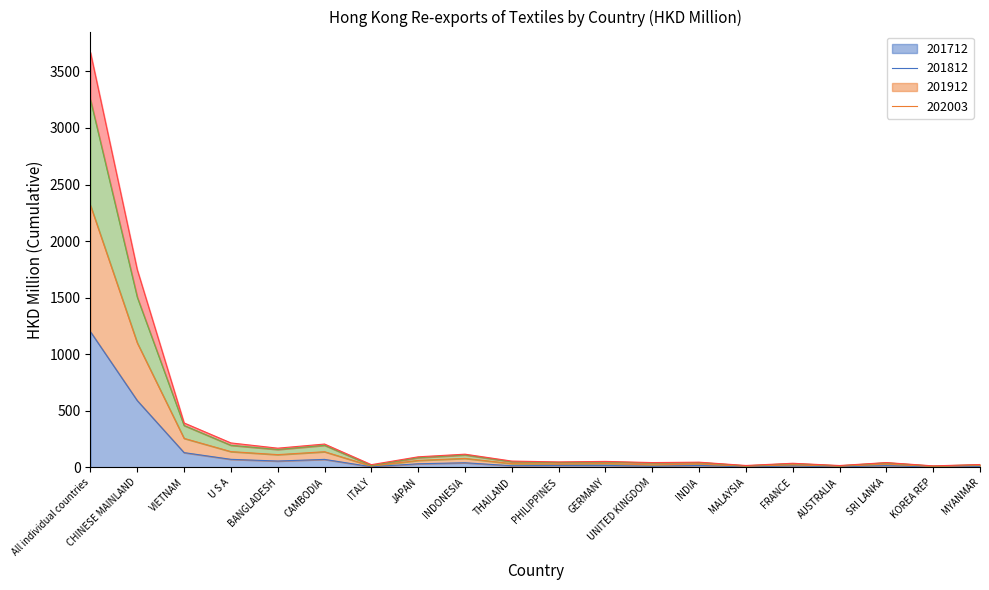

What is the lowest value of the 202003 series?

12.4